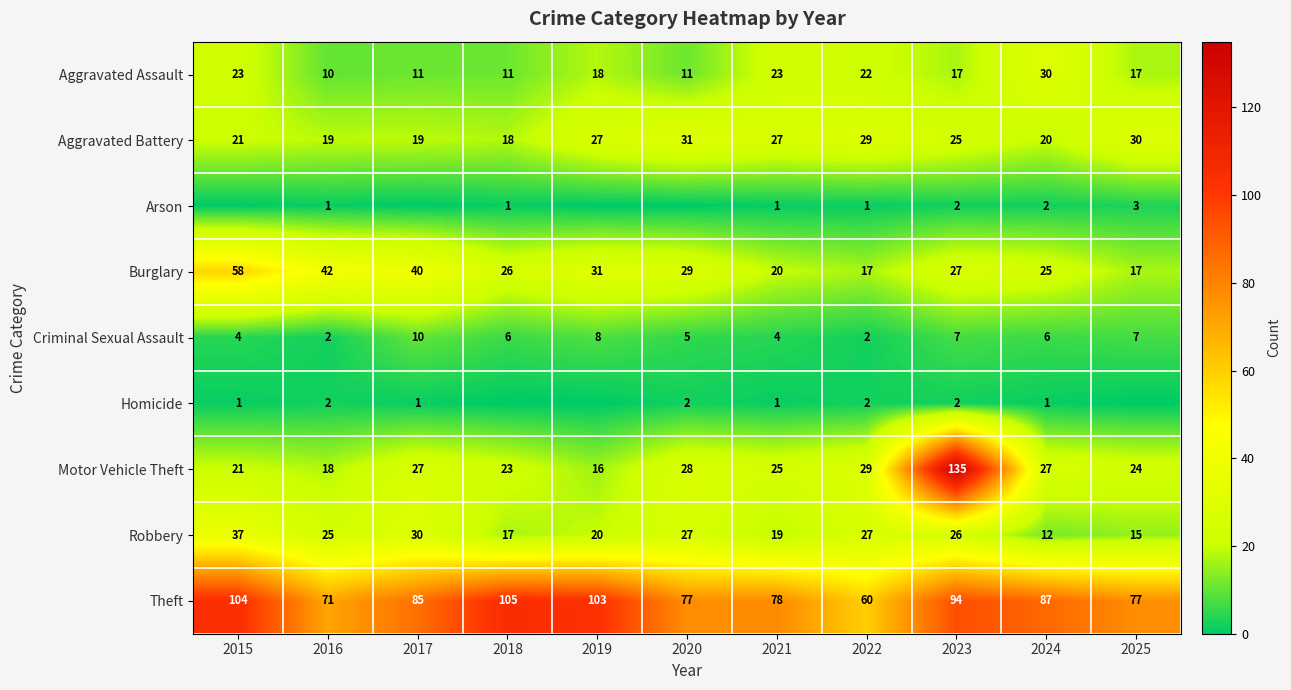

True or false: Motor Vehicle Theft has a value of 25 at 2021.

True